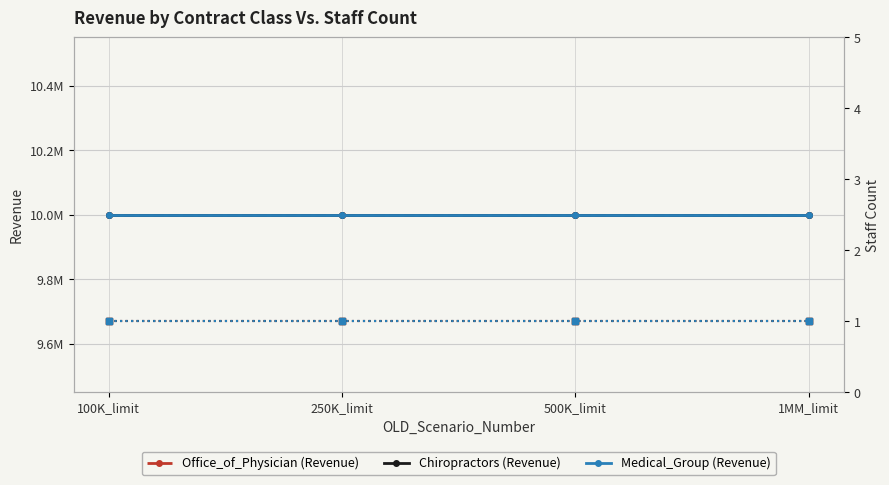

Which has a higher value, 100K_limit or 500K_limit?

100K_limit